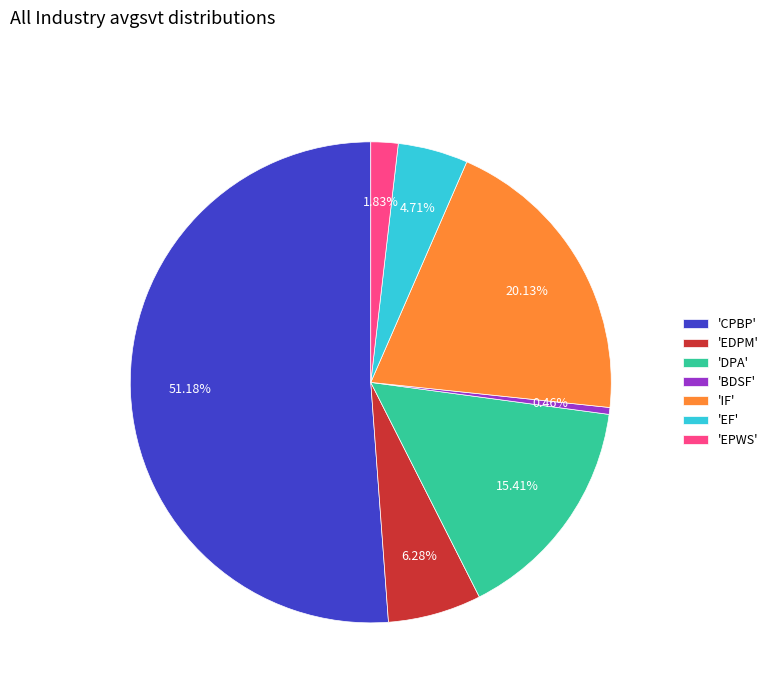

Which category accounts for the majority?

'CPBP'